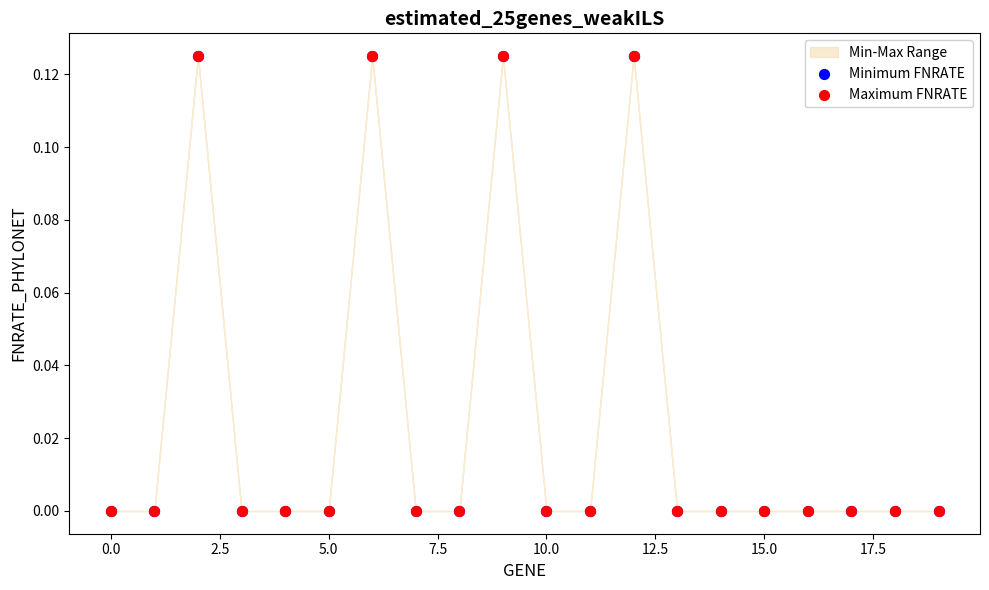

Which series has the widest spread of Y values?

Minimum FNRATE